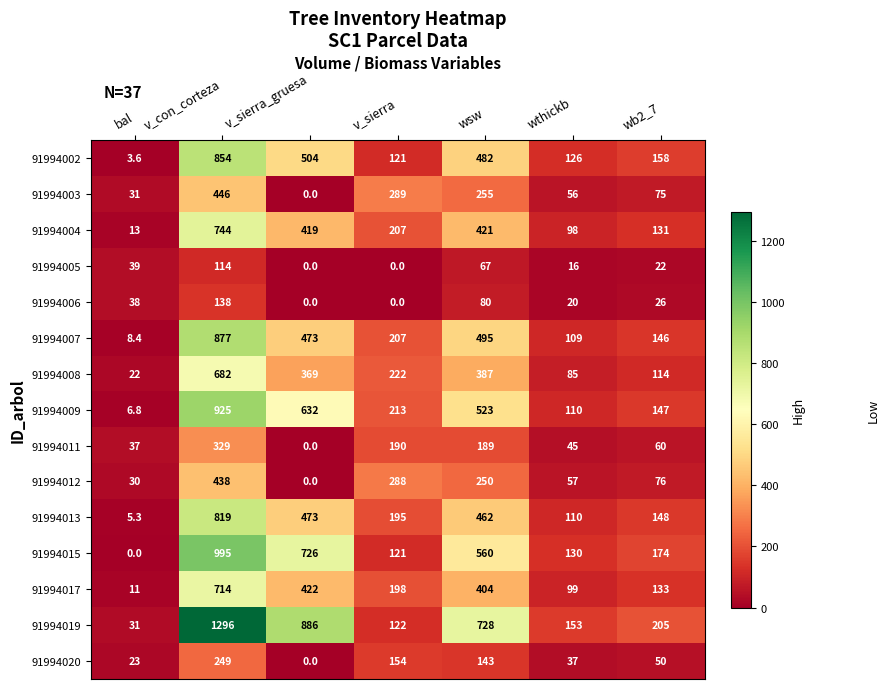

The value of 91994006 at v_sierra_gruesa is -71.5. True or false?

False